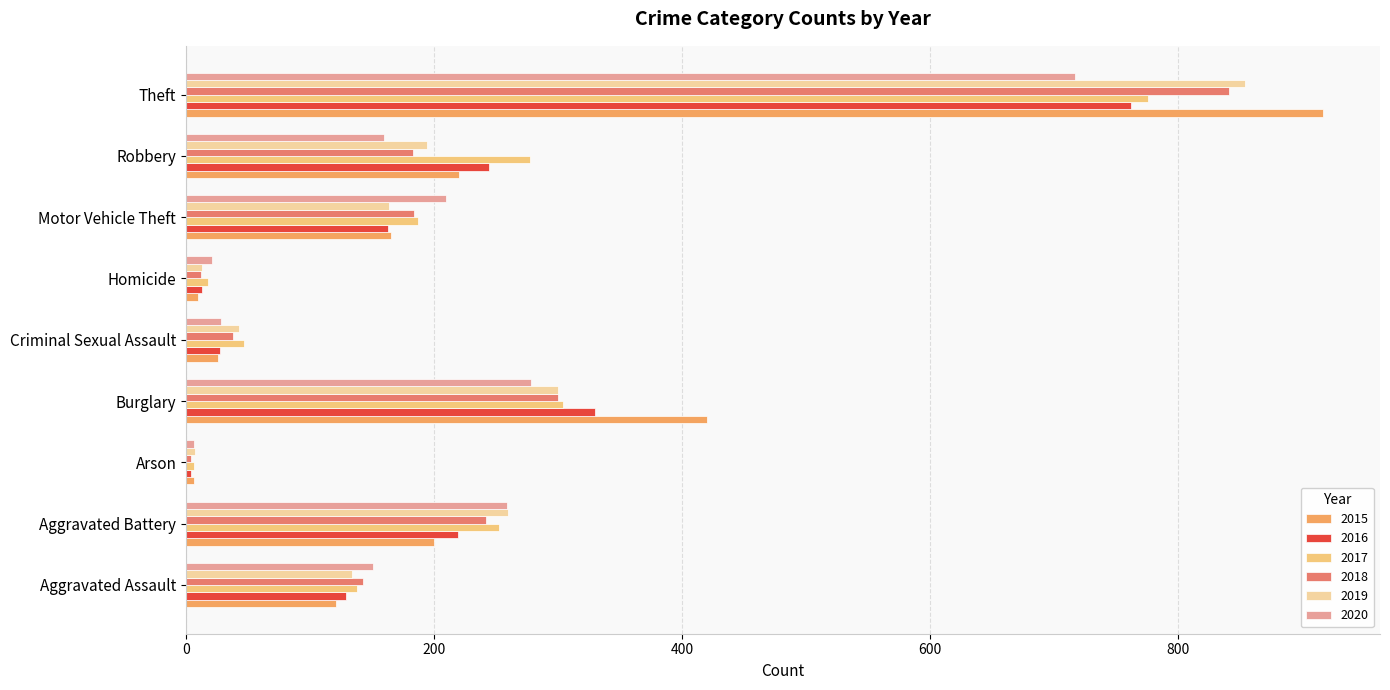

What is the average value of the 2017 series?

223